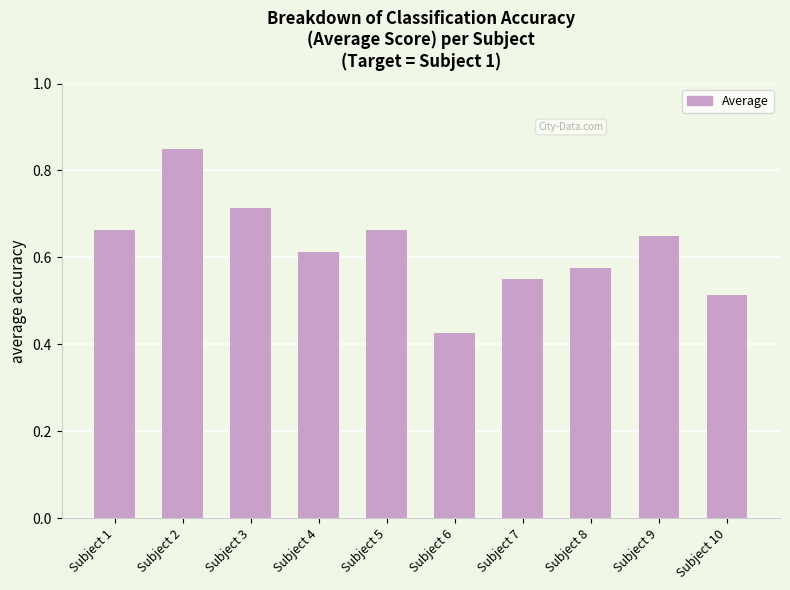

Is it true that the value at Subject 4 is 1.0?

False